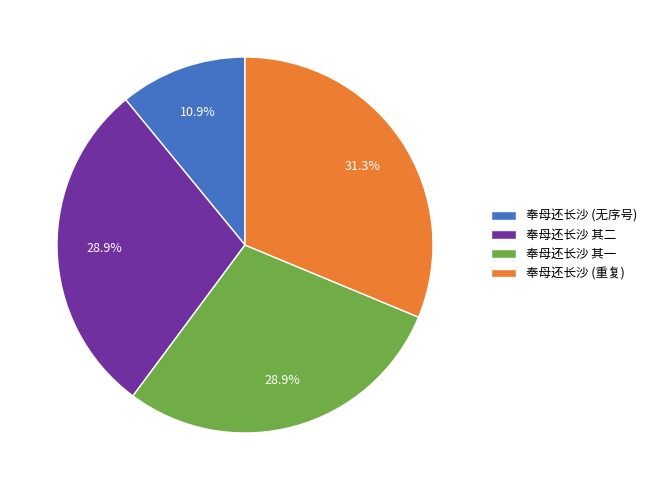

Which has a higher value, 奉母还长沙 (重复) or 奉母还长沙 其一?

奉母还长沙 (重复)